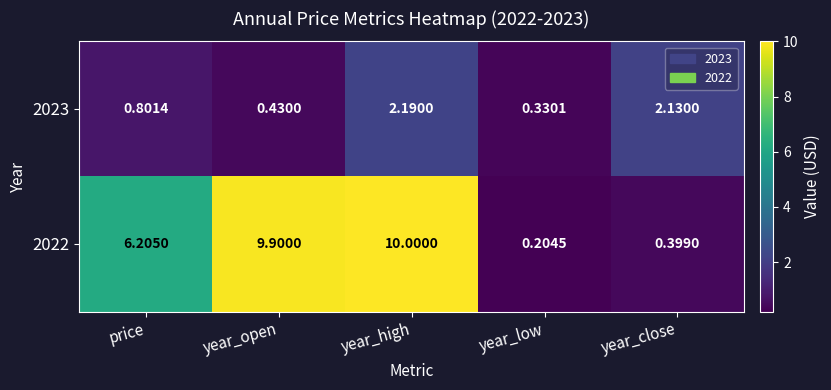

Which series has the largest total across all categories?

2022